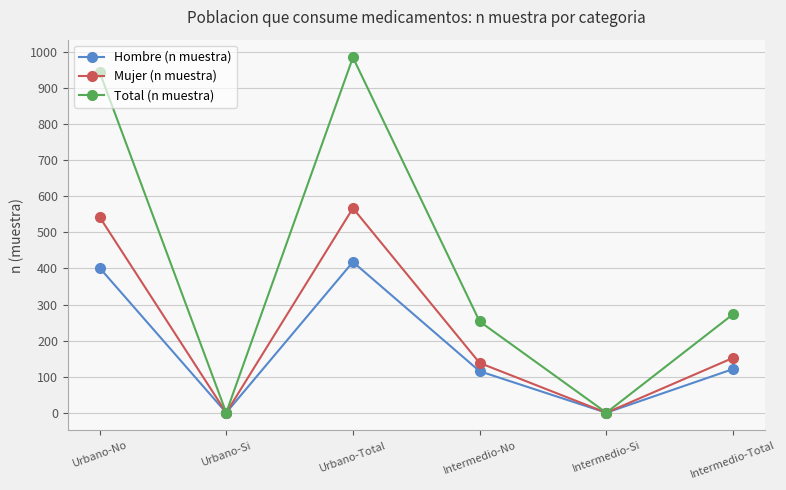

What position from the right is Intermedio-Total?

1